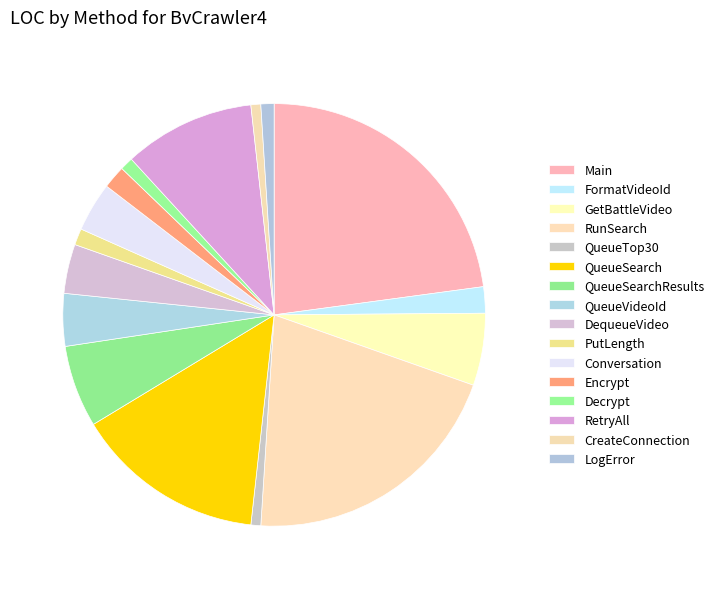

Between GetBattleVideo and DequeueVideo, which is larger?

GetBattleVideo